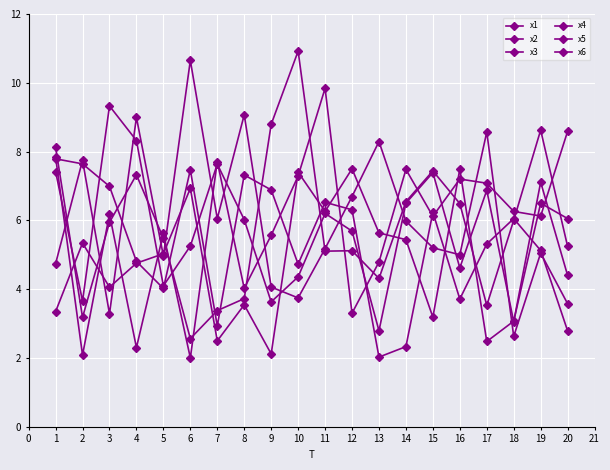

How many interior local valleys does the x1 series have?

5